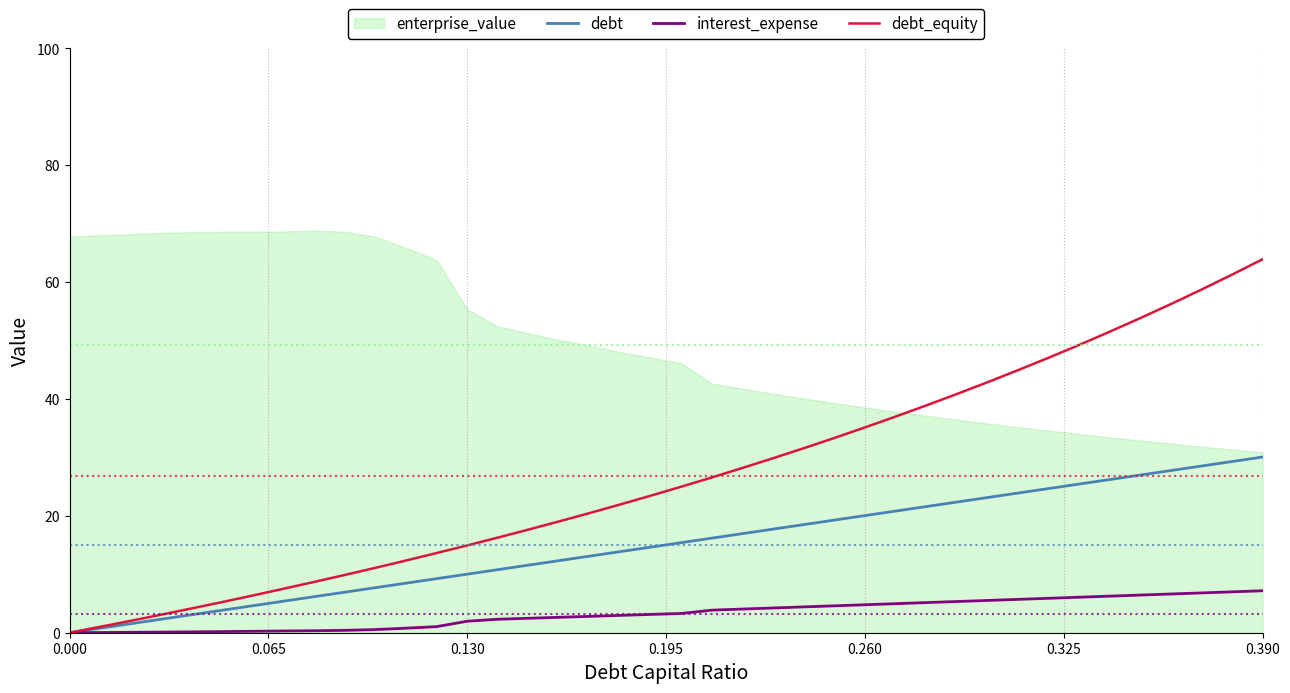

True or false: debt and debt_equity intersect in this chart.

False